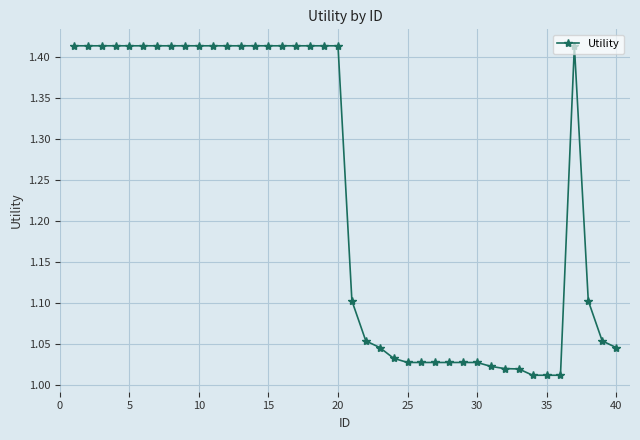

What is the sum of all values?

49.4